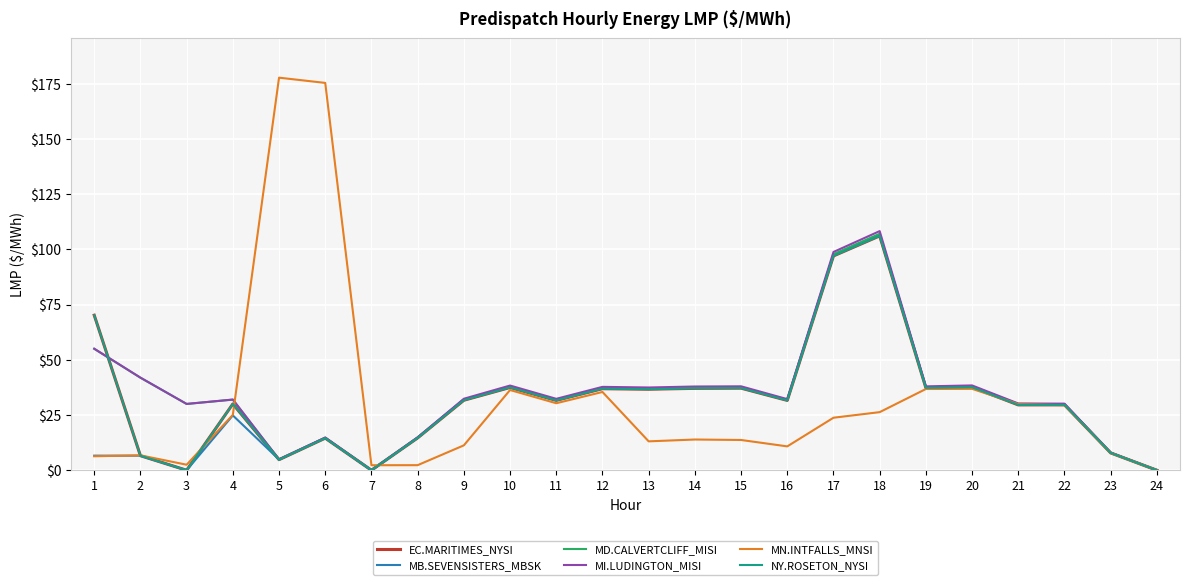

Is the value of MI.LUDINGTON_MISI at 6 greater than the value of MD.CALVERTCLIFF_MISI at 19?

No